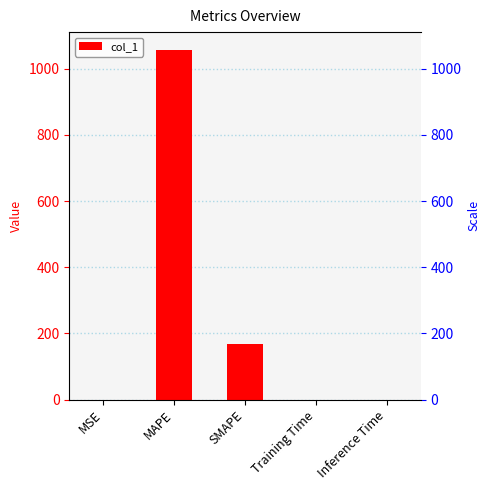

Reading left to right, list all the values displayed in this chart.

0.2	1057.8	168.2	0.0	0.0